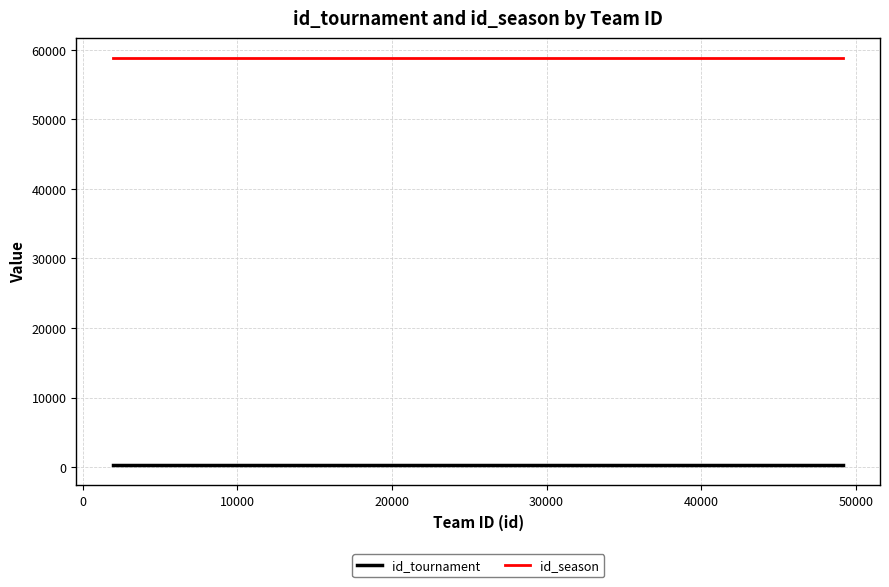

What is the average value of the id_season series?

58766